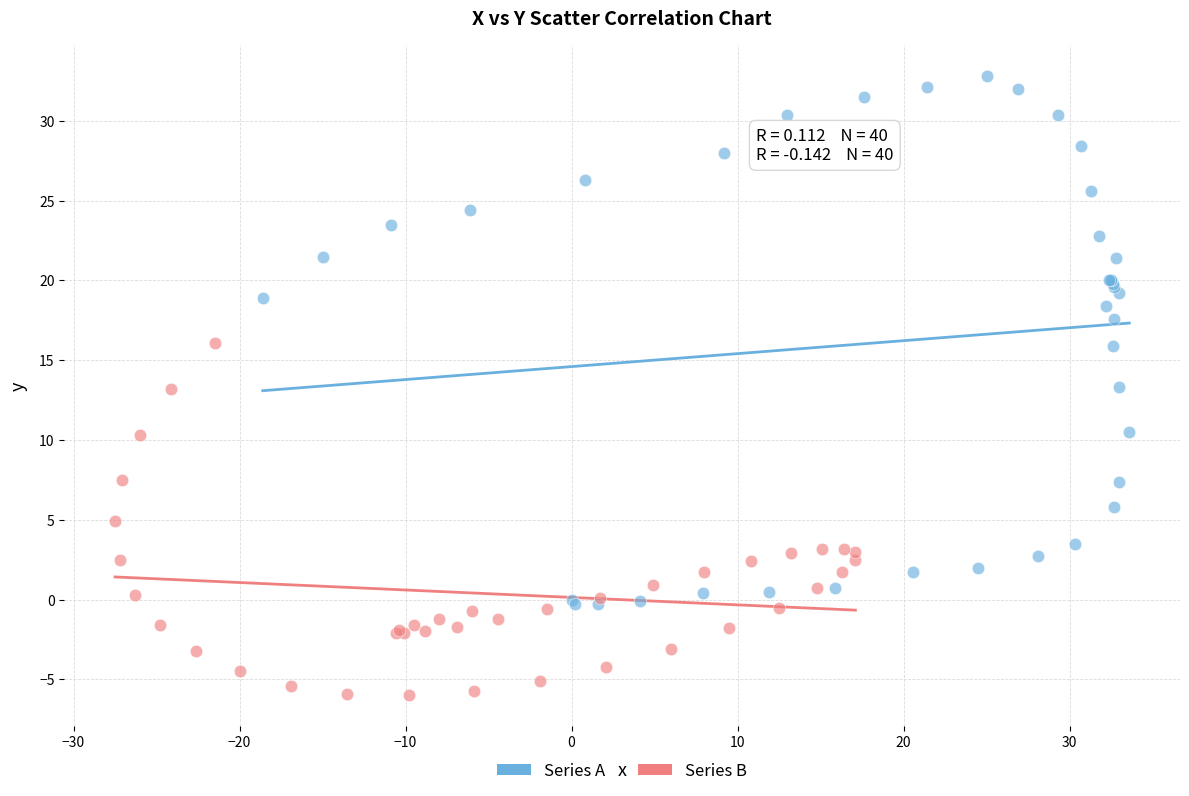

Which series contains the highest Y value?

Series A